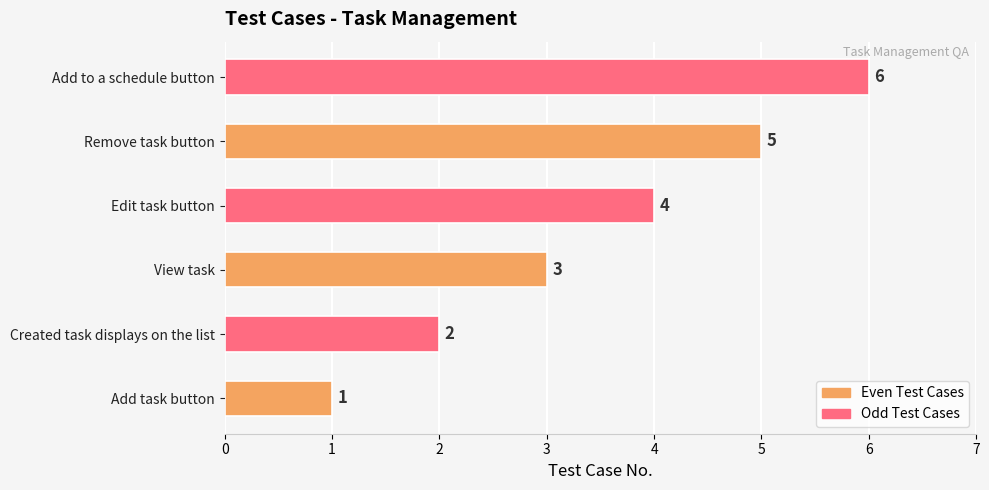

What is the greatest value displayed?

6